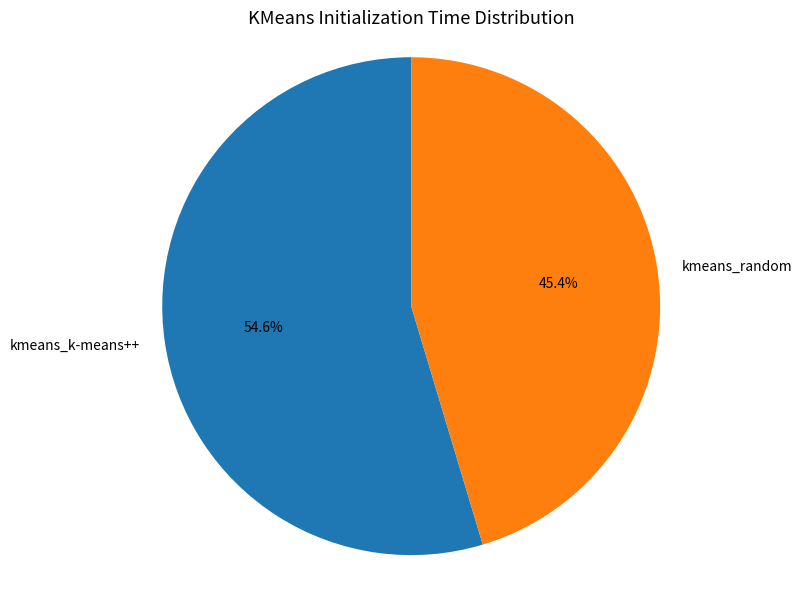

Count the number of slices in the pie.

2